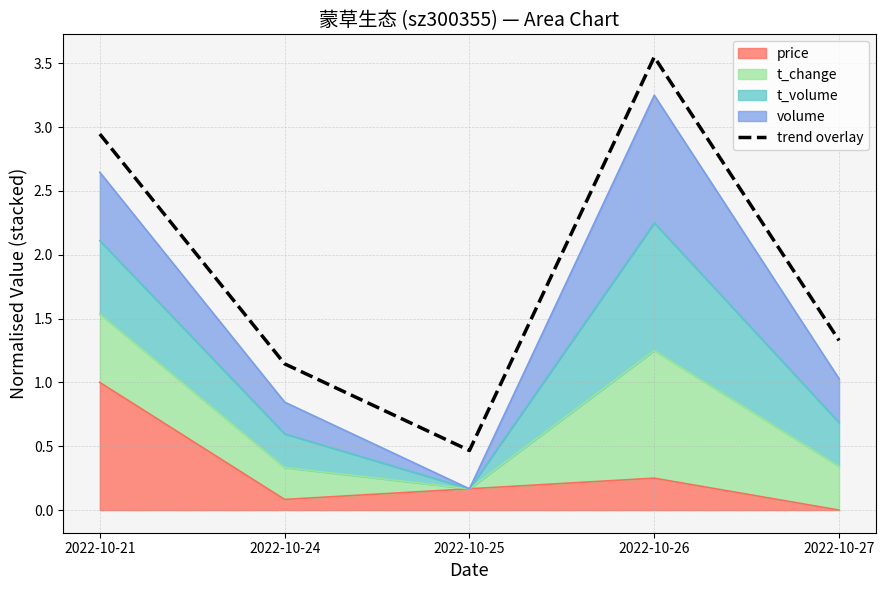

What is the difference between the maximum and second lowest values?

2.4